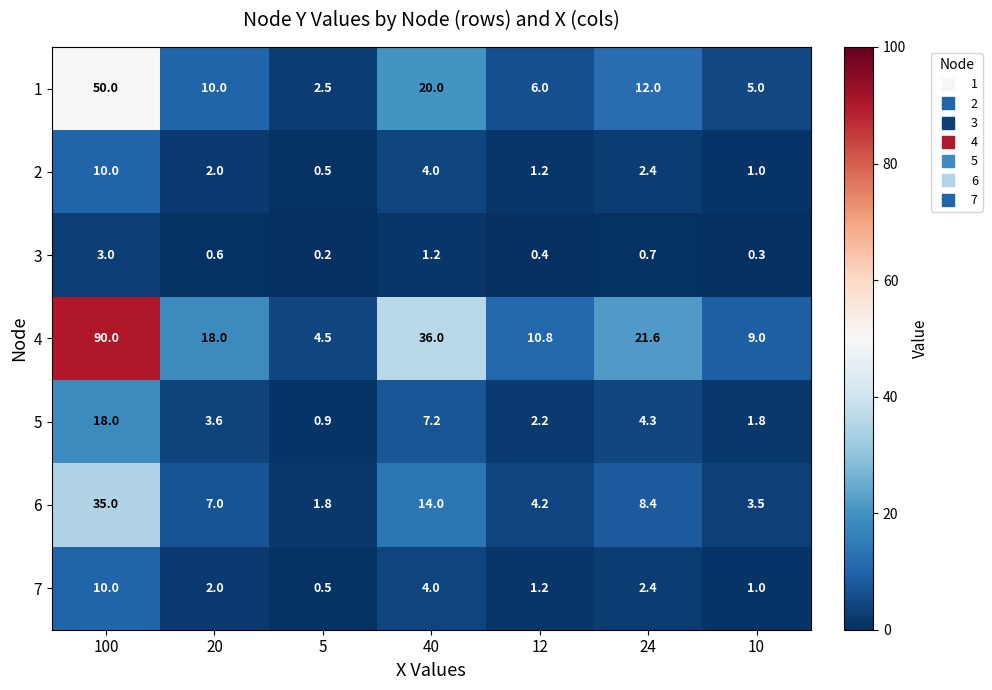

What is the approximate value of 4 at 40?

36.0